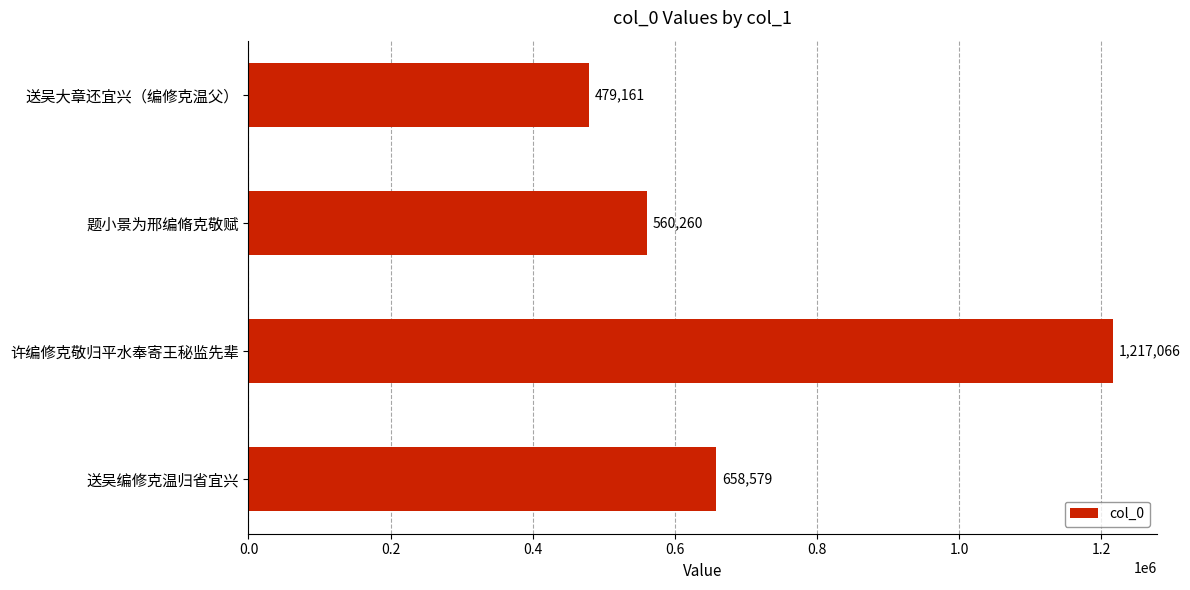

True or false: the data shows 600030 at 许编修克敬归平水奉寄王秘监先辈.

False